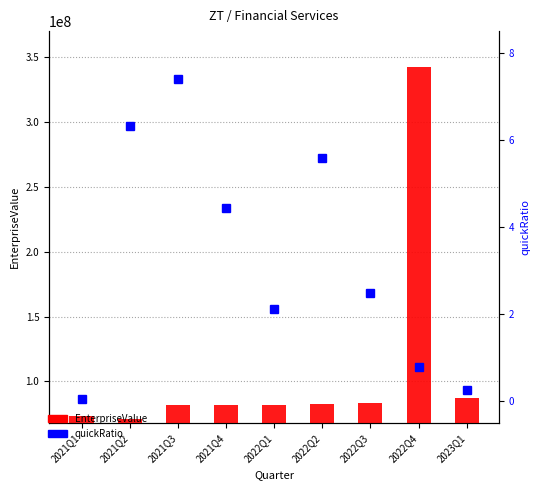

List the series in order of their peak value, lowest first.

quickRatio, EnterpriseValue